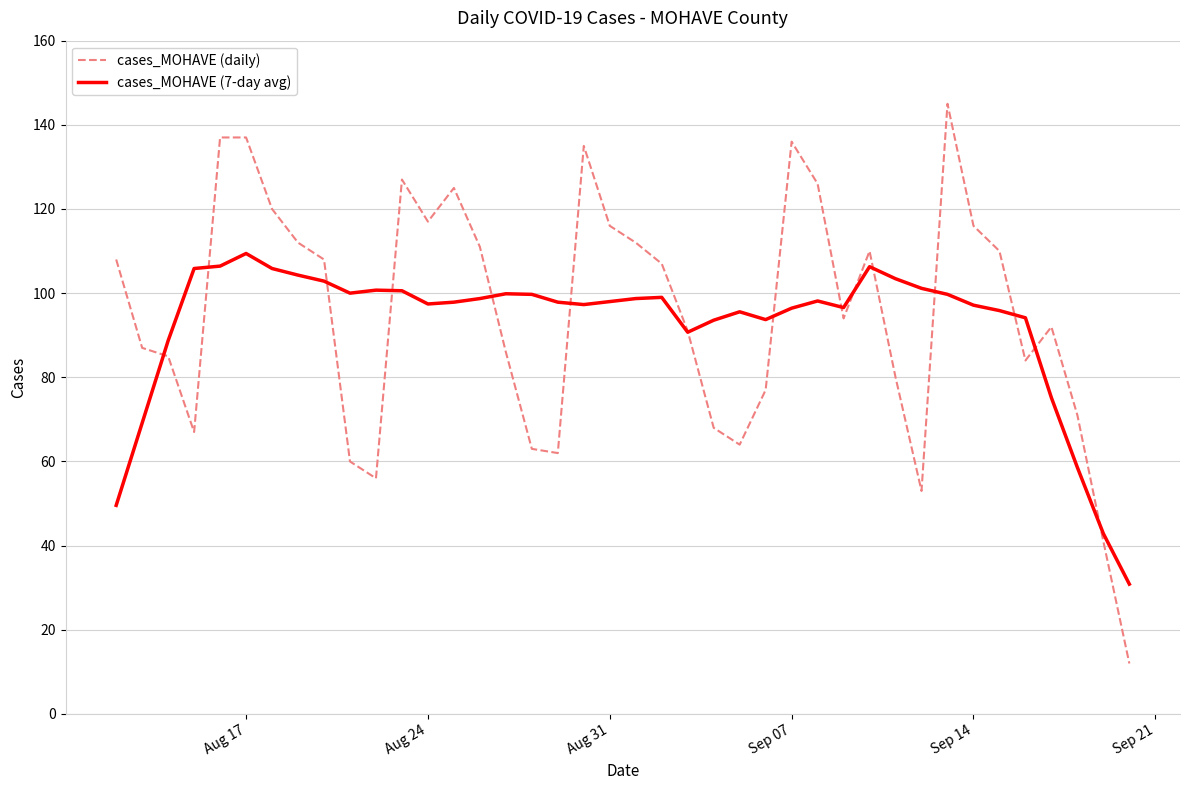

What is the maximum value shown in the chart?

145.0